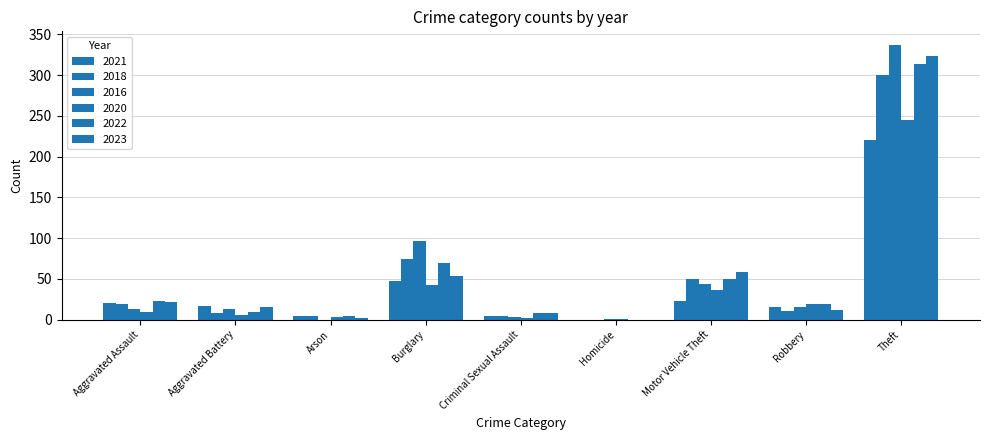

The 2023 series shows 0 at Homicide. True or false?

True